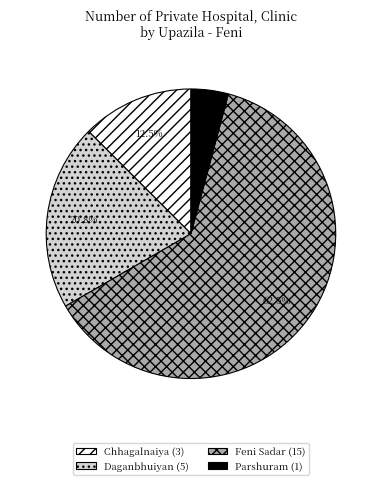

Is there a majority slice in this chart?

Yes